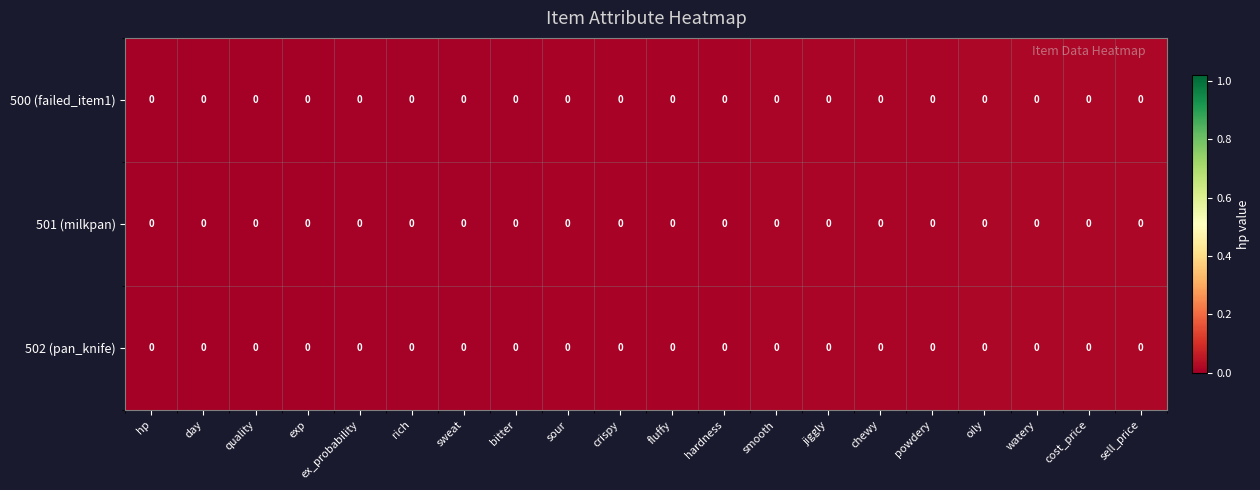

Rank the categories by 501 (milkpan) value from highest to lowest.

sell_price, cost_price, watery, oily, powdery, chewy, jiggly, smooth, hardness, fluffy, crispy, sour, bitter, sweat, rich, ex_probability, exp, quality, day, hp